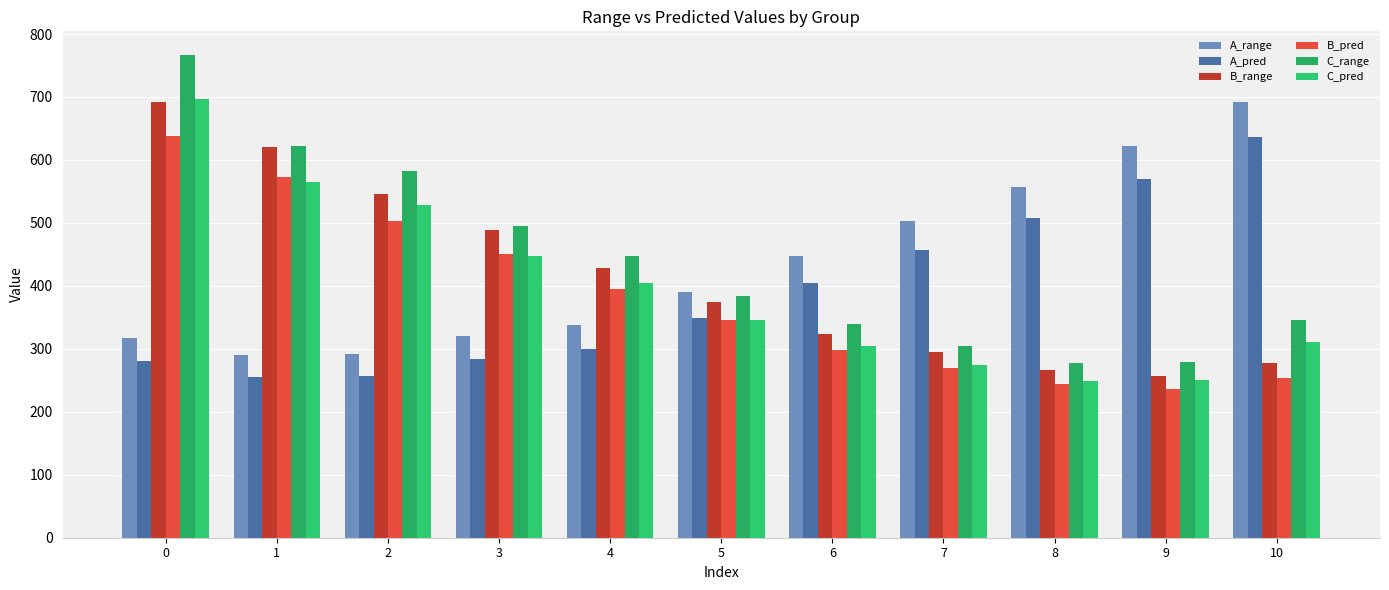

Reading left to right, transcribe all the data shown in this chart.

A_range: 0=316.9	1=290.5	2=291.9	3=320.0	4=337.4	5=389.5	6=446.7	7=503.7	8=556.5	9=621.6	10=691.8
A_pred: 0=281.0	1=256.0	2=257.3	3=283.9	4=300.4	5=349.6	6=403.8	7=457.7	8=507.6	9=569.2	10=635.6
B_range: 0=691.6	1=620.7	2=545.5	3=489.3	4=428.9	5=375.1	6=323.7	7=294.5	8=265.8	9=257.5	10=277.0
B_pred: 0=638.7	1=572.9	2=503.2	3=451.0	4=394.9	5=345.1	6=297.4	7=270.2	8=243.6	9=235.9	10=254.0
C_range: 0=765.9	1=622.8	2=582.0	3=494.7	4=447.8	5=384.0	6=338.7	7=304.9	8=277.8	9=279.5	10=345.5
C_pred: 0=696.2	1=565.1	2=527.7	3=447.8	4=404.9	5=346.4	6=304.9	7=274.0	8=249.2	9=250.8	10=311.2